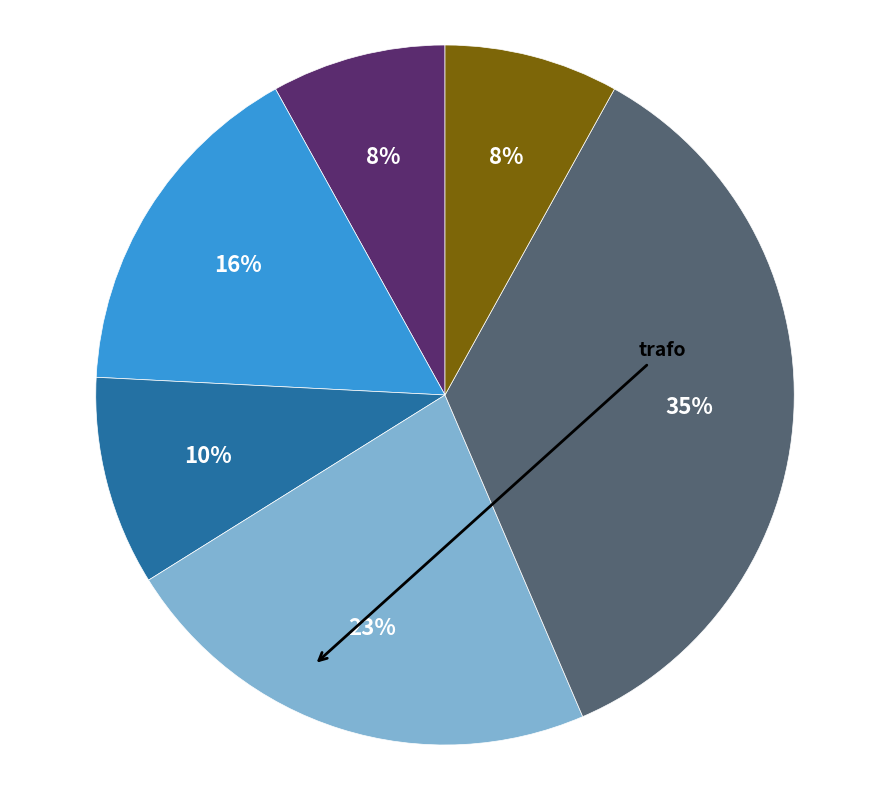

Is there any slice that represents more than half of the pie?

No